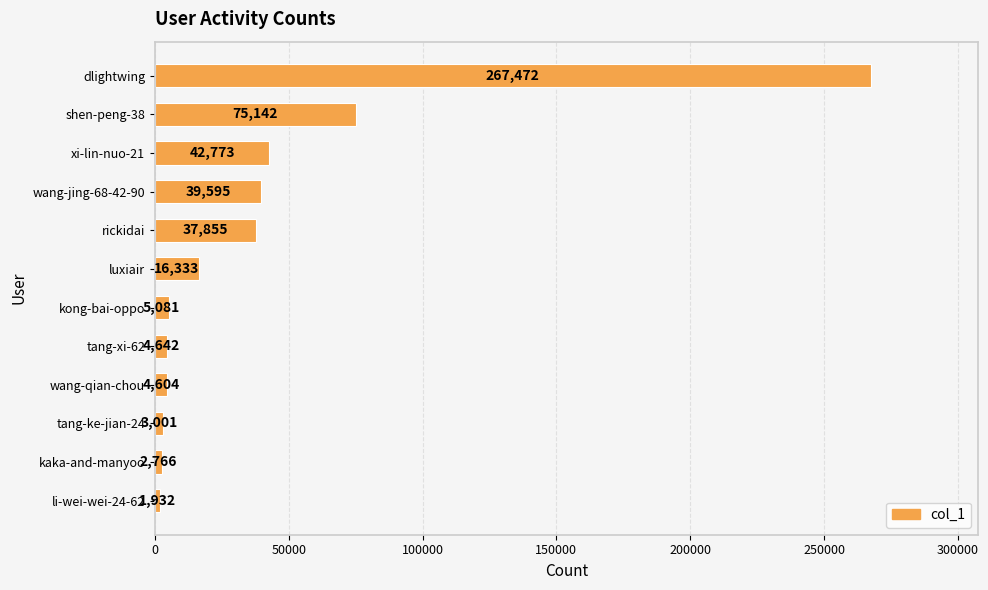

True or false: the data shows 1932 at li-wei-wei-24-62.

True